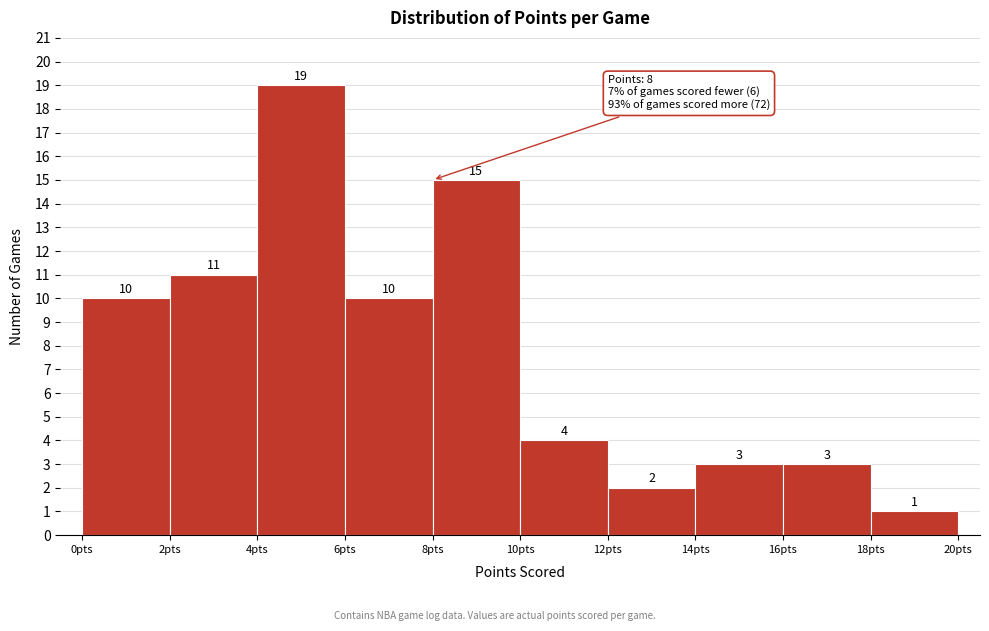

What is the height of the bar covering 18 to 20 on the x-axis?

1